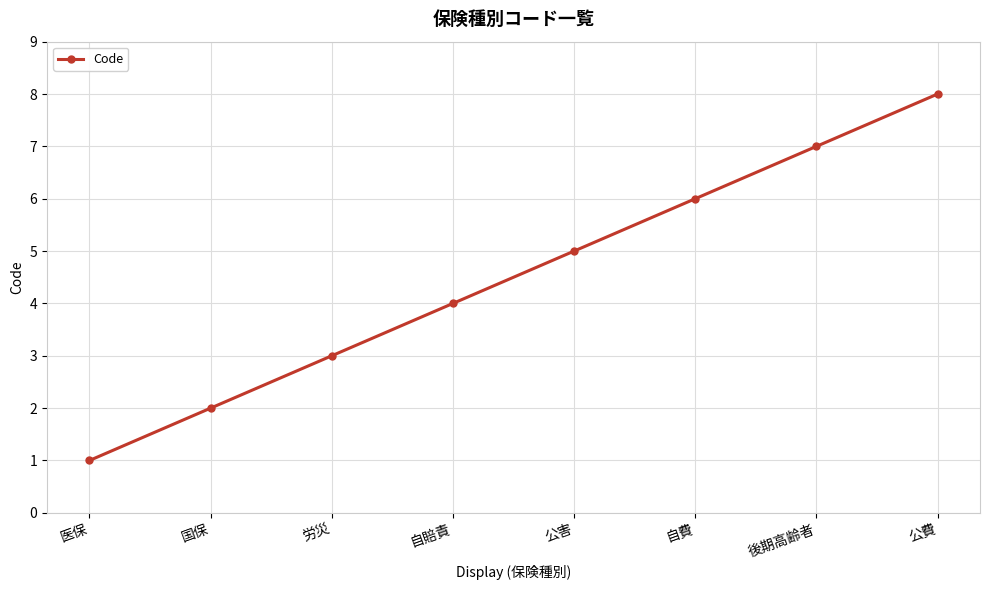

Approximately how many times larger is the value at 自賠責 compared to 公害?

0.8